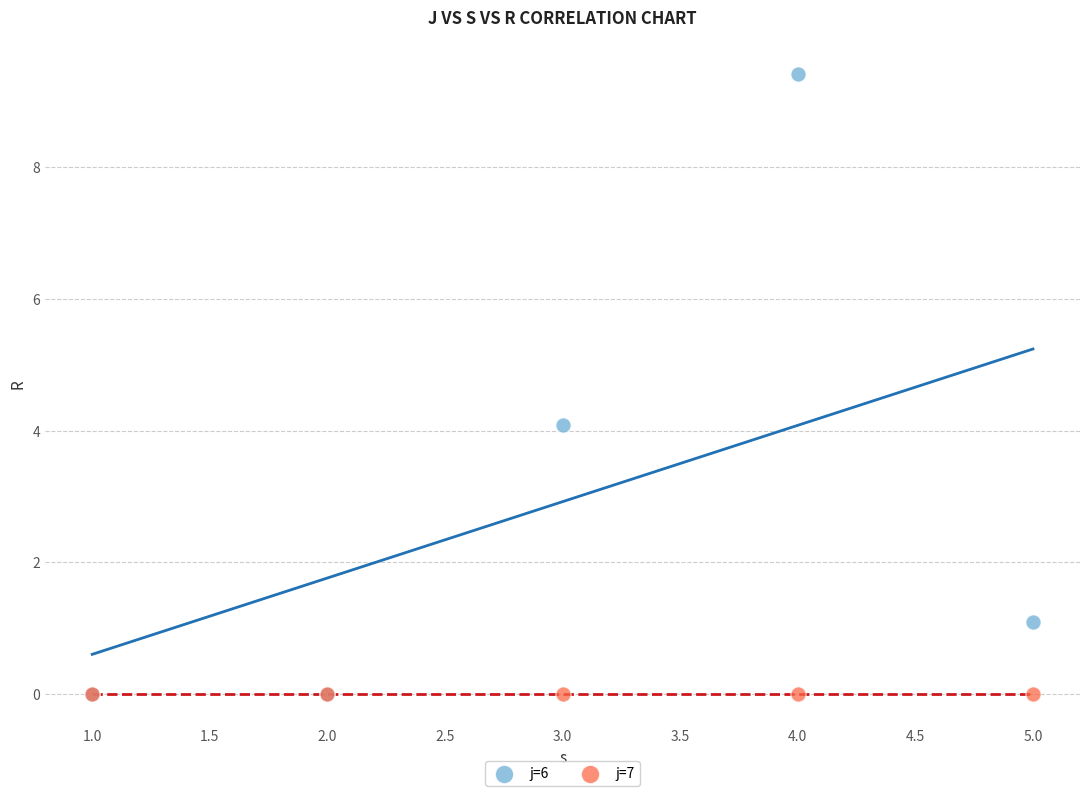

What are all the series names shown in the legend?

j=6, j=7